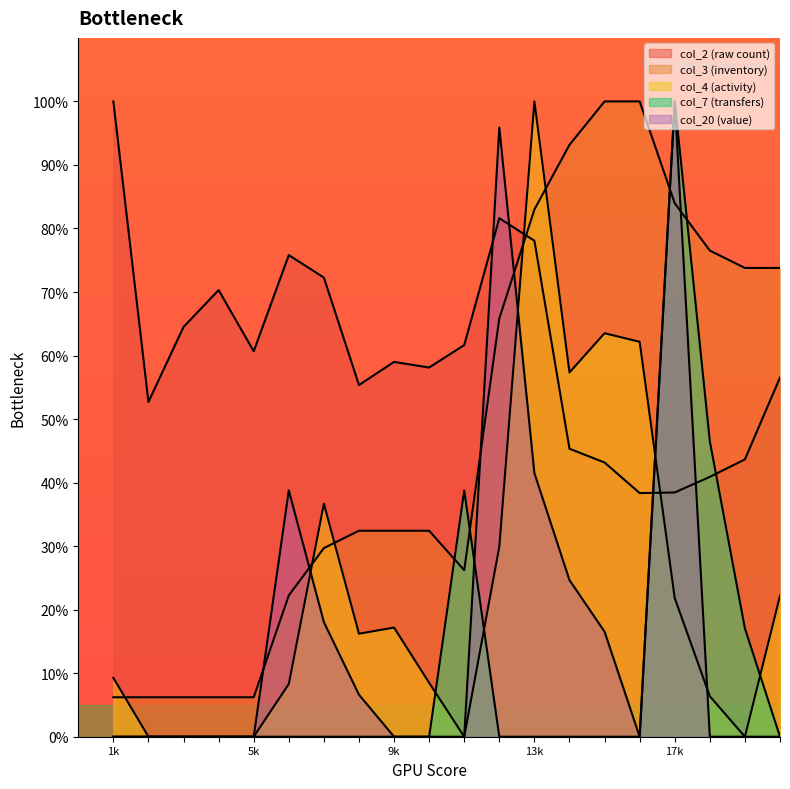

Rank the series at 14 from lowest to highest value.

col_7, col_20, col_2, col_4, col_3